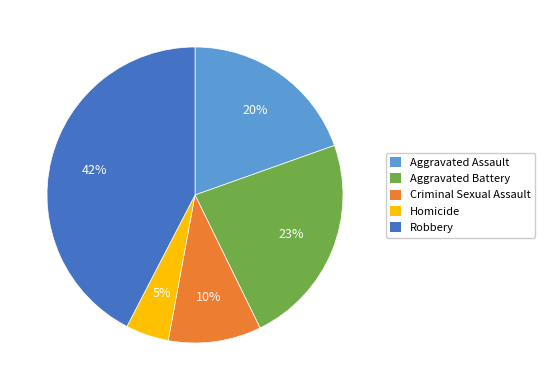

To the nearest percent, what percentage of the pie is Aggravated Battery?

23%